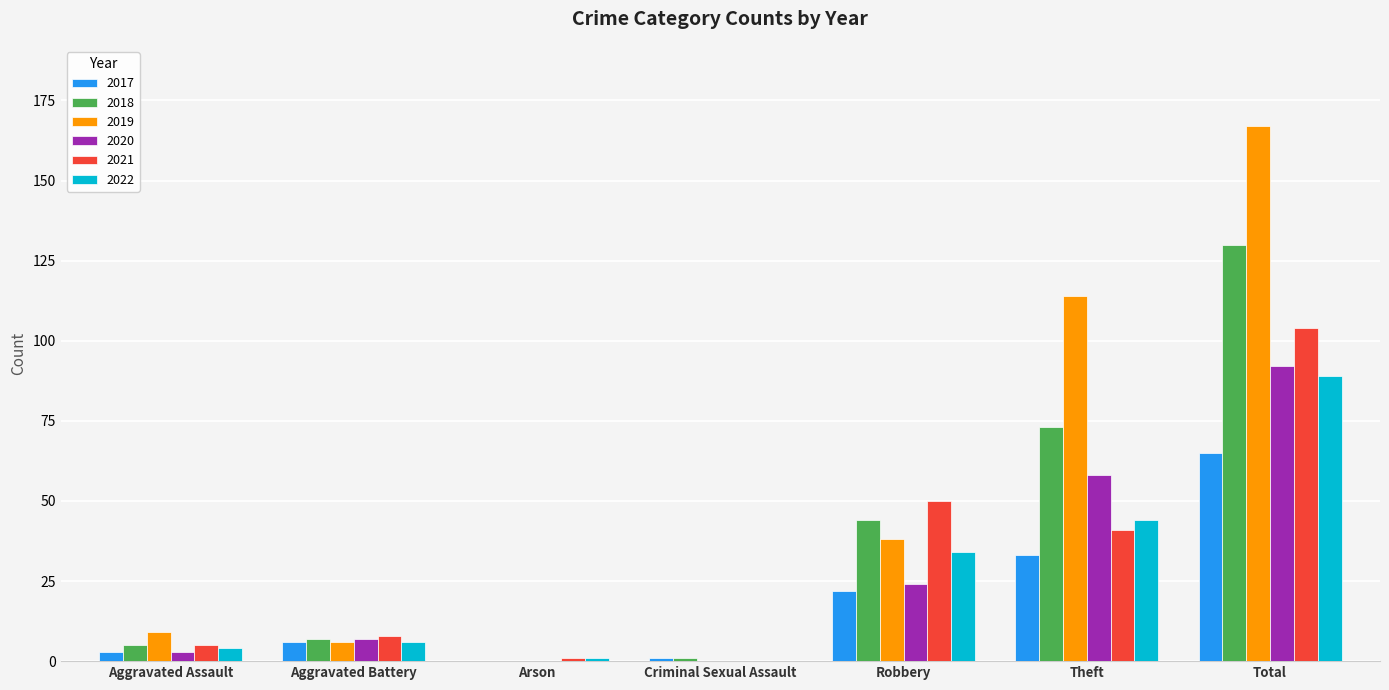

Is it true that 2017 equals 38 at Robbery?

False